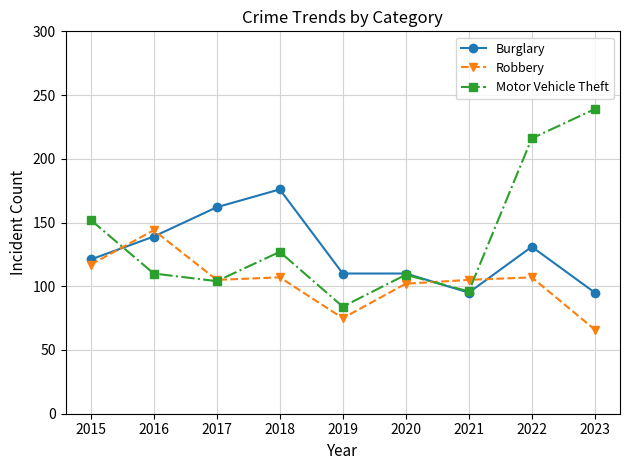

At how many categories does at least one series exceed 88?

9